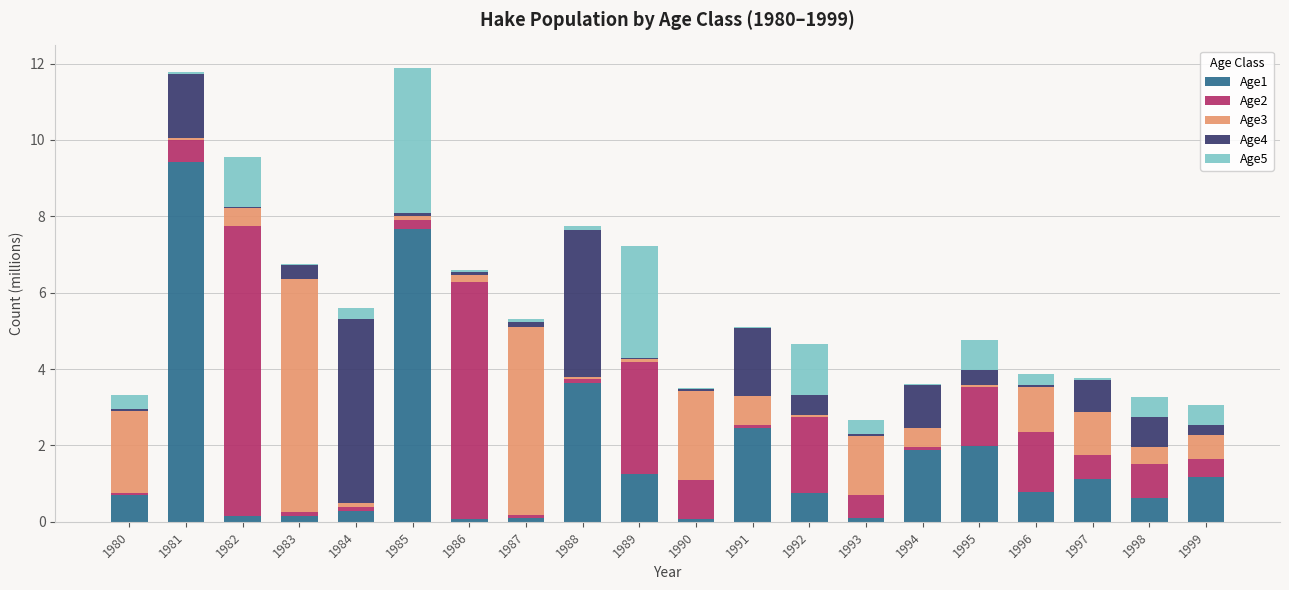

What is the total value across all series at 1999?

3.1